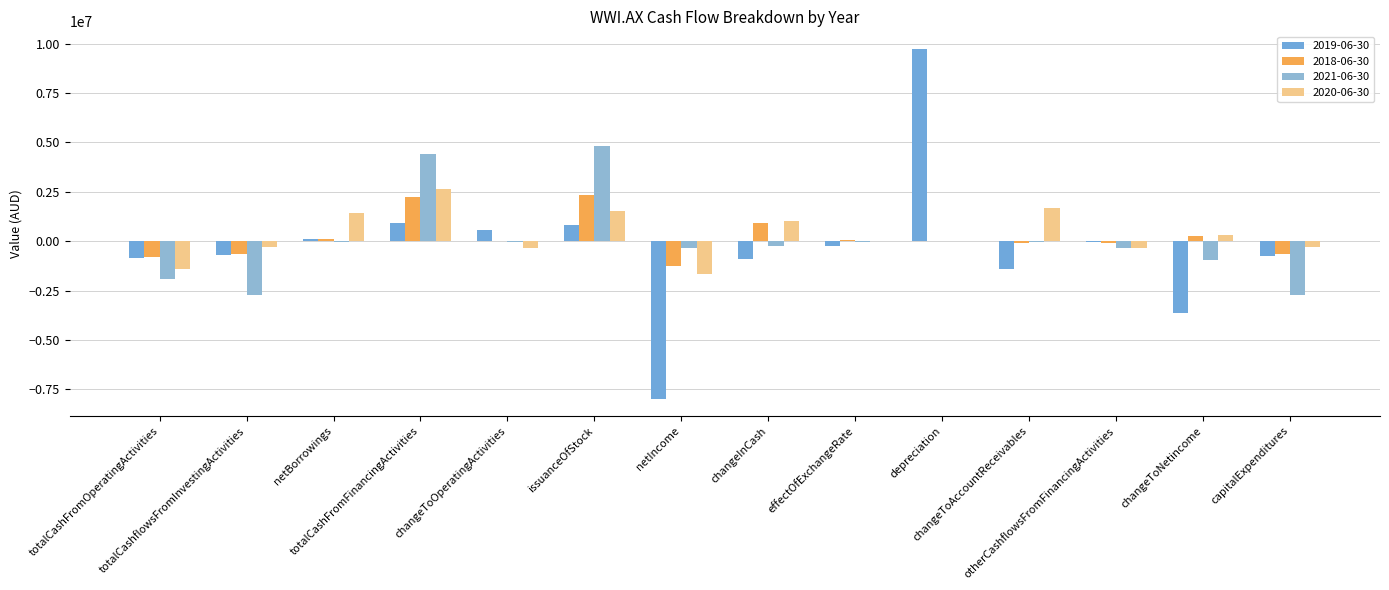

The 2018-06-30 series shows 80000 at effectOfExchangeRate. True or false?

True